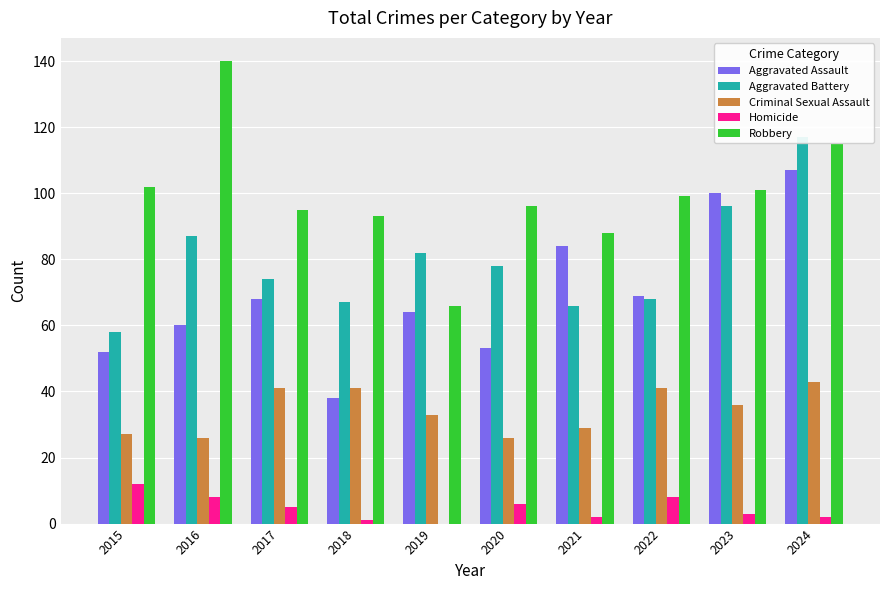

How many bars are there in total?

50